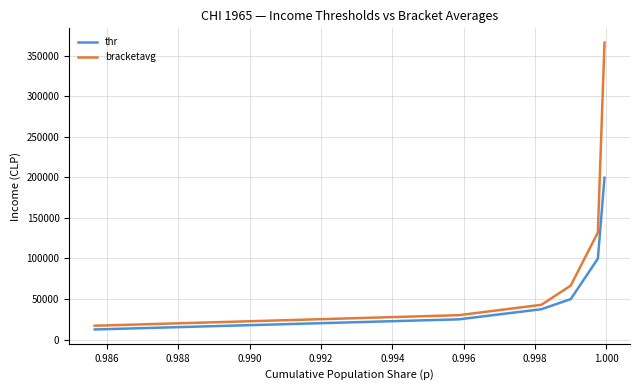

What is the difference between the maximum and minimum values in the thr series?

187128.0